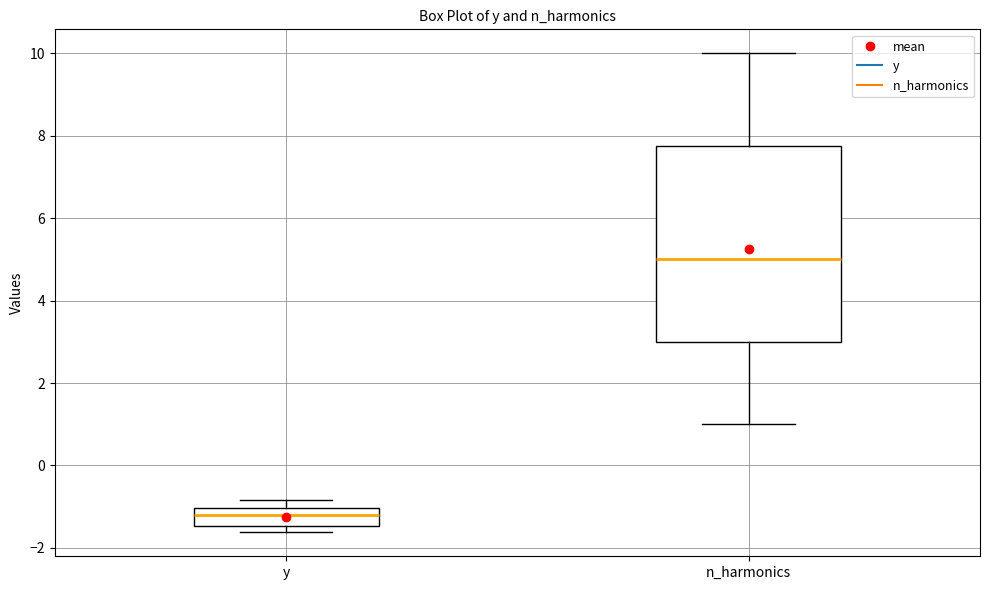

Reading left to right, read every box against the y-axis: the position of its median line, the range the box covers, and the ends of its whiskers. The values are not printed on the chart, so give them approximately, as read against the axis.

y: median -1.2, box -1.4 to -1.0, whiskers -1.6 to -0.8
n_harmonics: median 5.0, box 3.0 to 7.8, whiskers 1.0 to 10.0